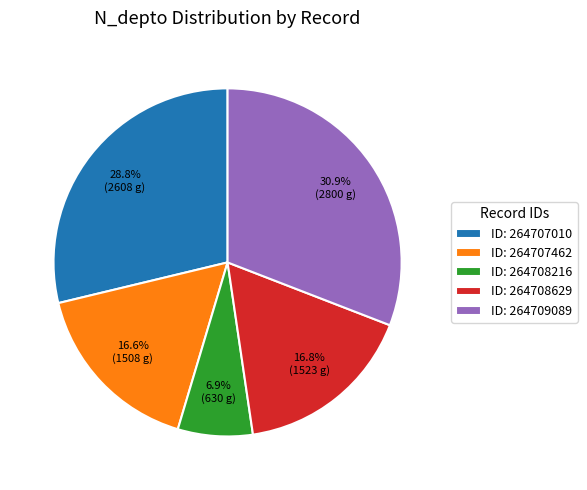

What is the ratio of the value at ID: 264709089 to the value at ID: 264707010?

1.1